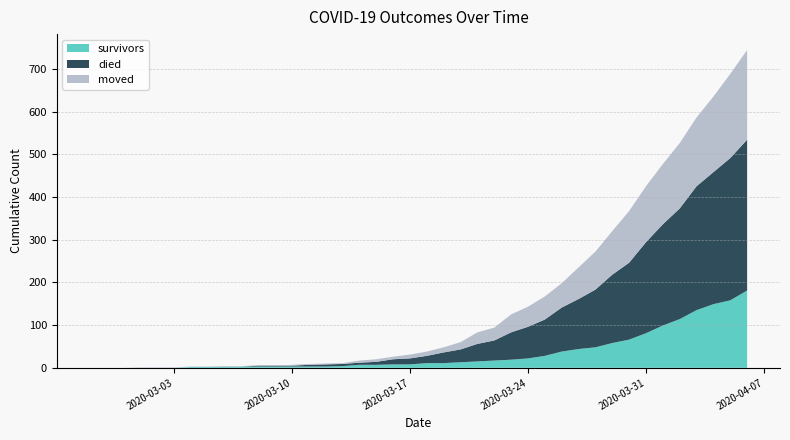

Reading left to right, transcribe all the data shown in this chart.

survivors: 0	0	0	0	0	0	2	2	2	3	3	3	3	3	3	4	7	7	8	8	11	11	13	15	17	19	22	28	38	44	48	58	66	81	99	114	135	149	158	181
died: 0	0	0	0	0	0	0	0	0	0	2	2	2	4	5	5	5	7	12	14	17	25	30	41	47	64	74	85	103	117	135	160	180	213	237	259	290	309	333	353
moved: 0	0	0	1	1	1	1	1	2	1	1	1	2	2	2	2	5	6	6	9	10	12	17	27	30	42	47	54	57	74	89	102	121	131	141	153	161	177	197	210